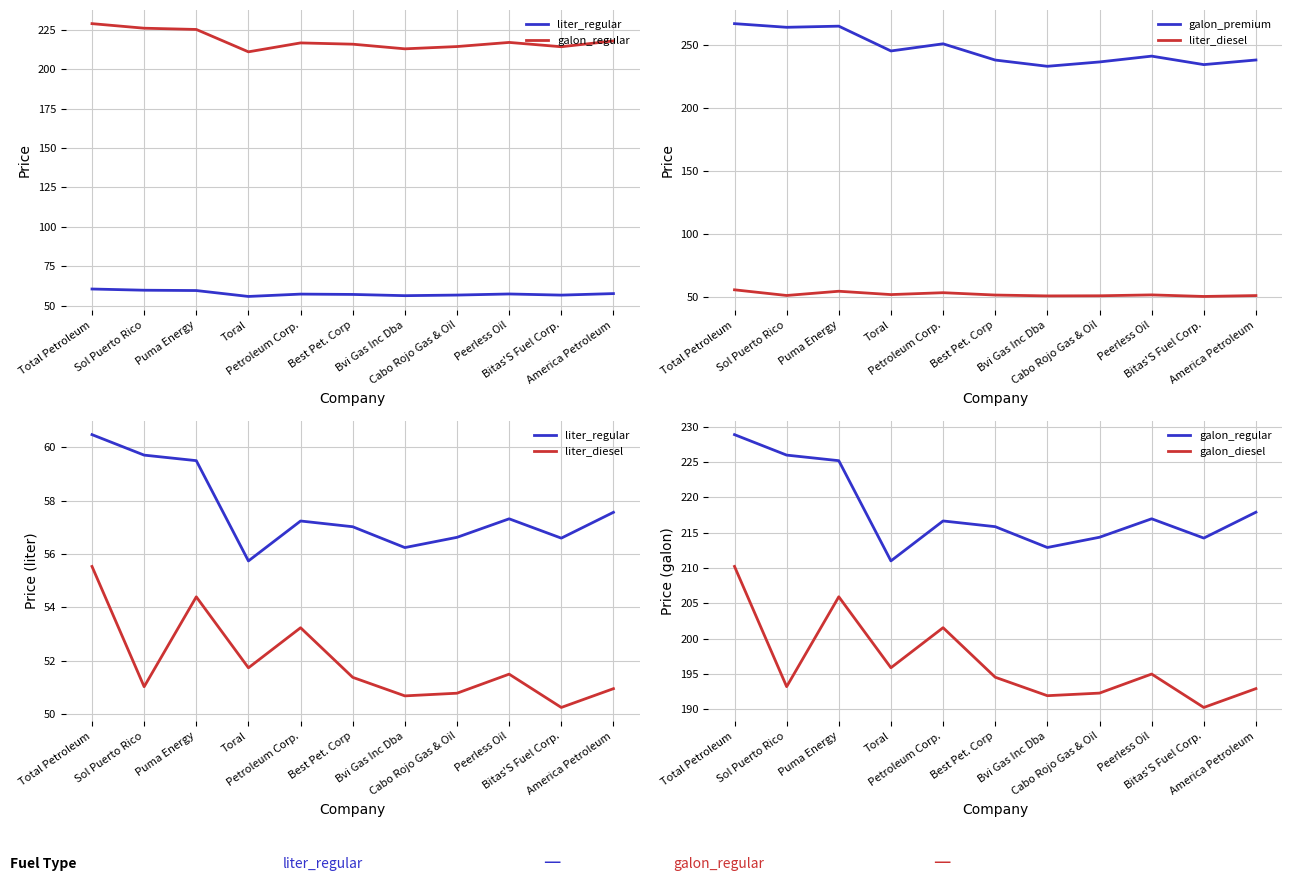

List the labels in order of liter_regular value, smallest first.

Toral, Bvi Gas Inc Dba, Bitas'S Fuel Corp., Cabo Rojo Gas & Oil, Best Pet. Corp, Petroleum Corp., Peerless Oil, America Petroleum, Puma Energy, Sol Puerto Rico, Total Petroleum